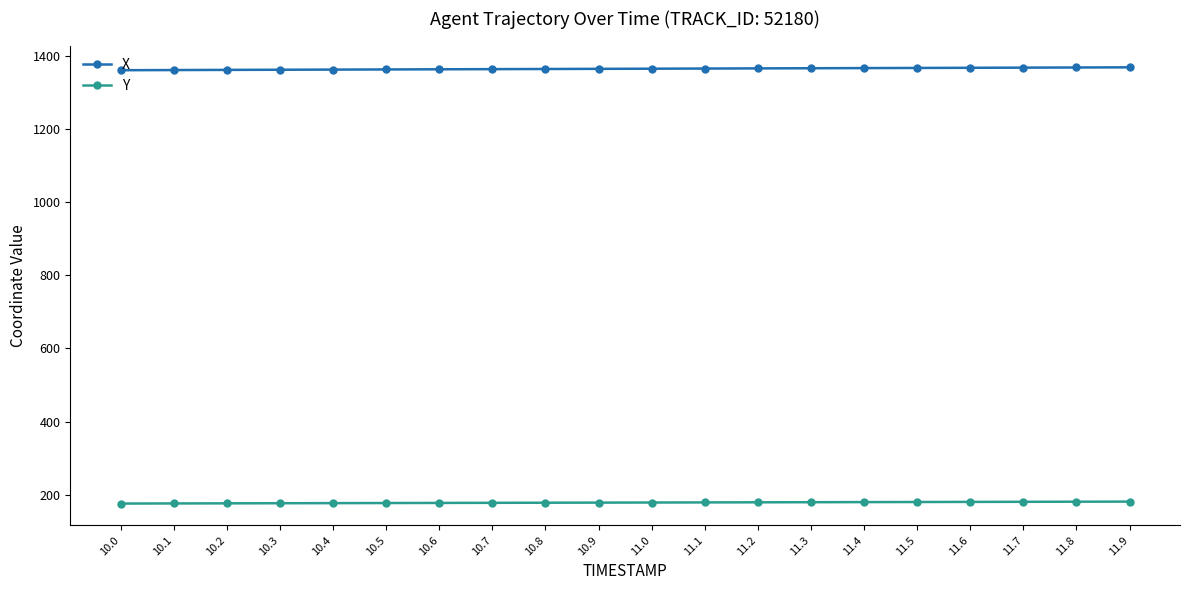

Is it true that Y equals 179.0 at 11.2?

True